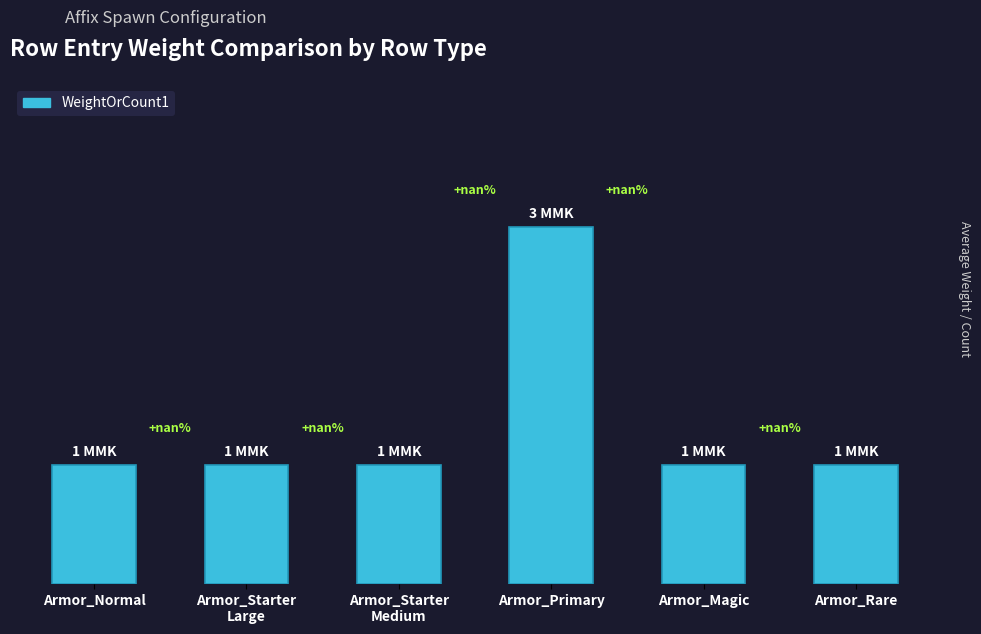

The chart shows a value of 2 at Armor_Magic. True or false?

False